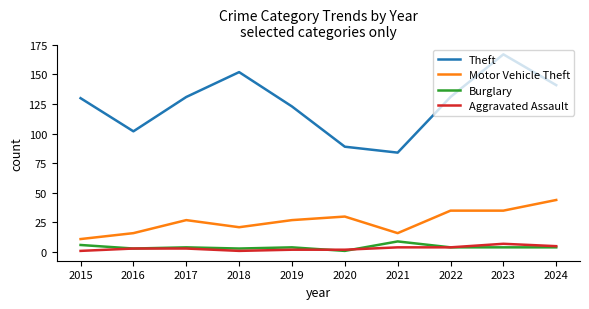

True or false: Burglary and Theft intersect in this chart.

False